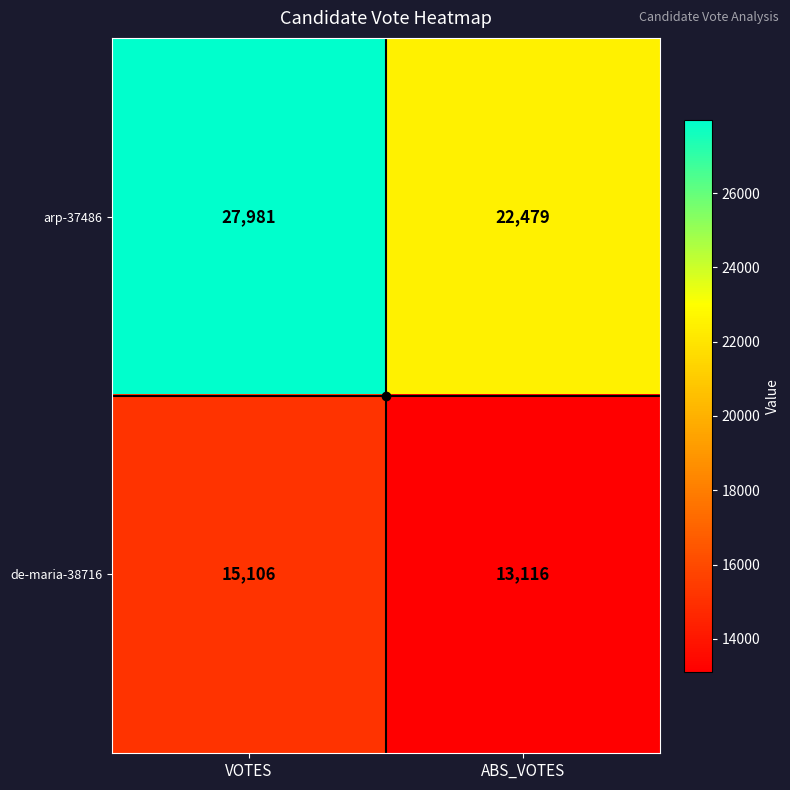

True or false: arp-37486 has a value of 9381 at VOTES.

False